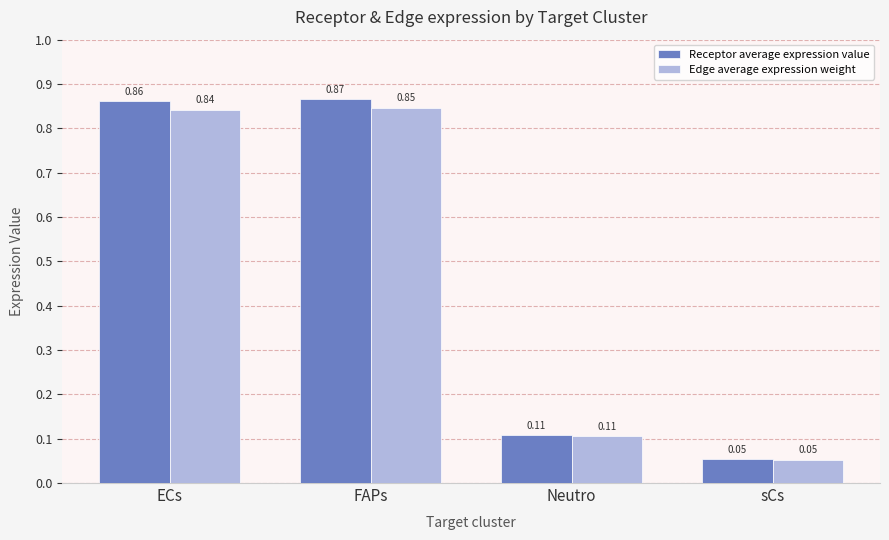

At which category does the chart reach its peak across all series?

FAPs